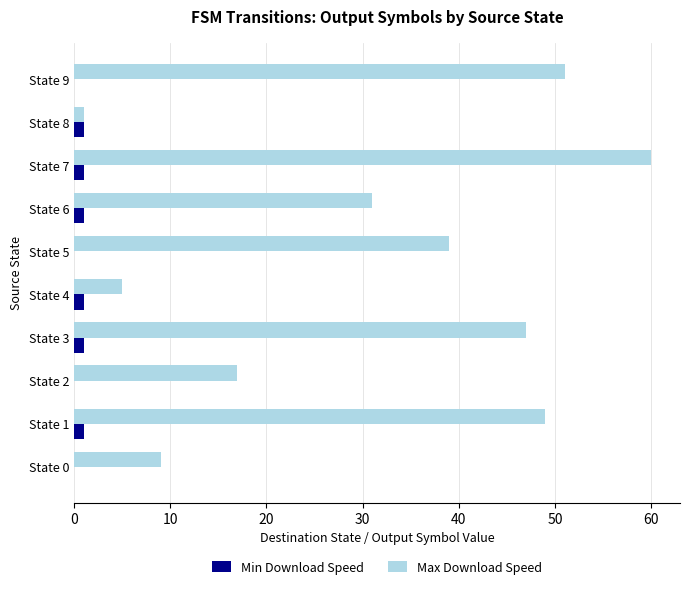

At which label is Max Download Speed closest to 30?

State 6